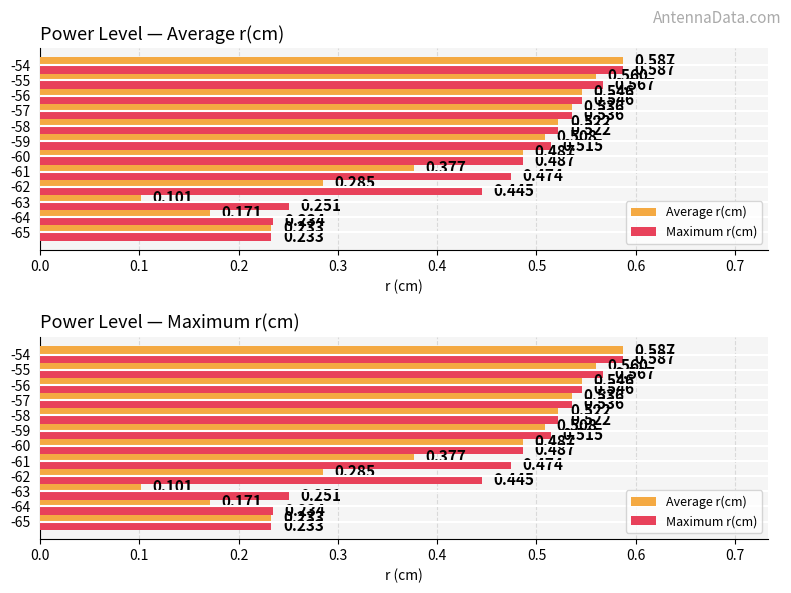

Rank the series by their maximum value, from lowest to highest.

Average r(cm), Maximum r(cm)